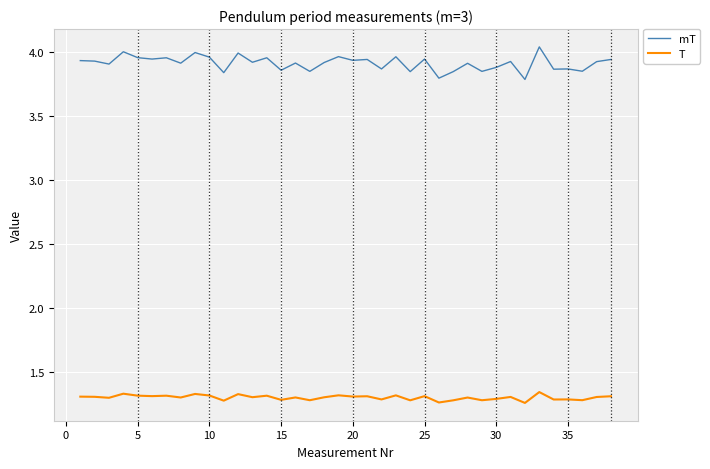

Rank the series by their maximum value, from lowest to highest.

T, mT